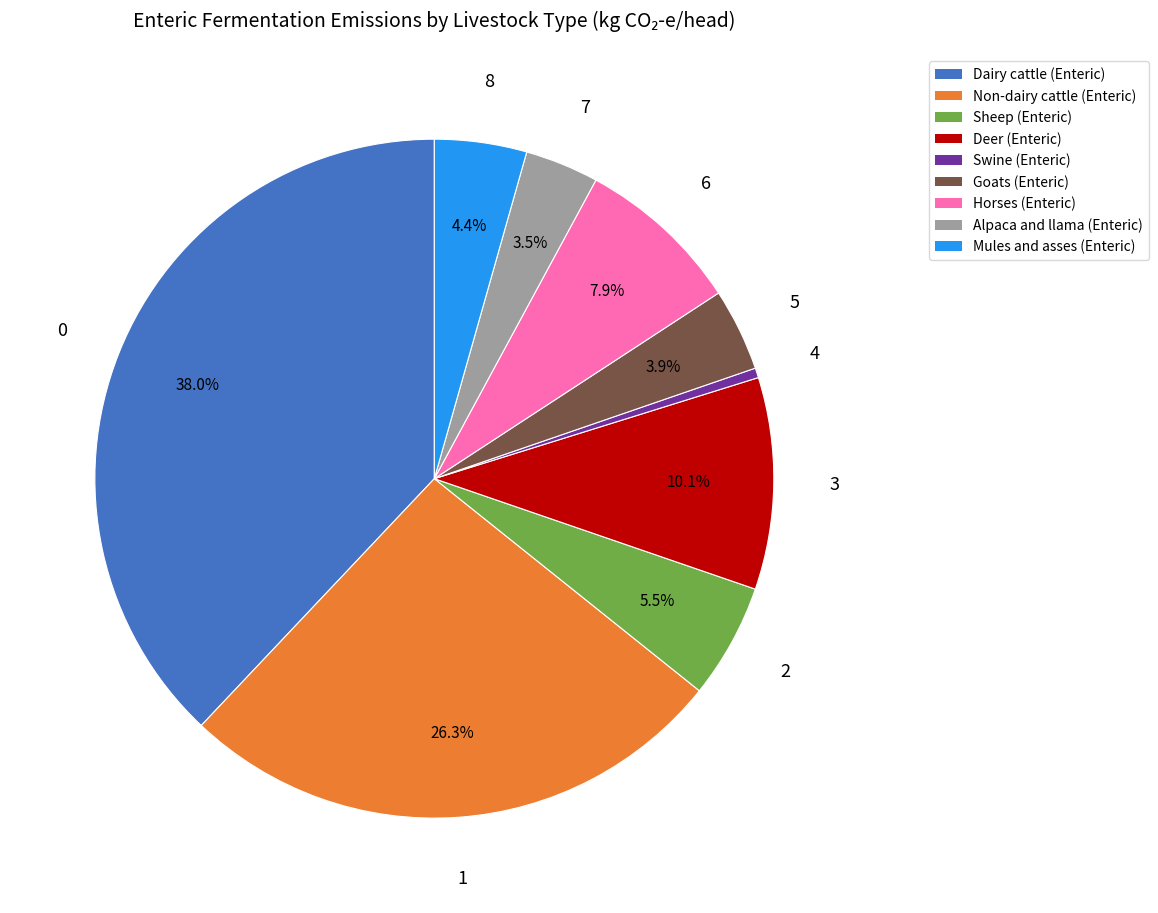

True or false: Non-dairy cattle (Enteric) accounts for 26% of the total.

True